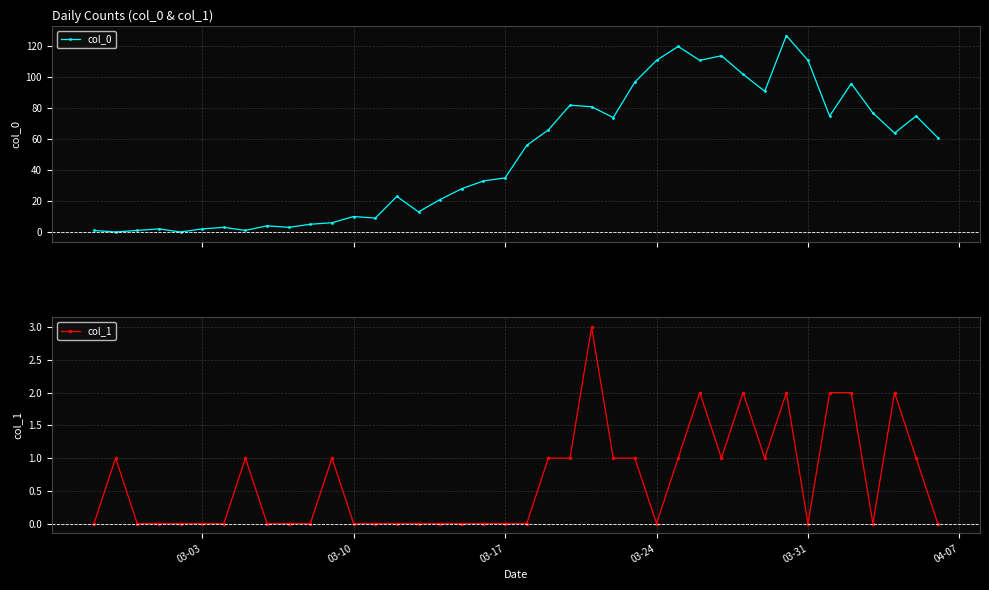

What are all the series names shown in the legend?

col_0, col_1